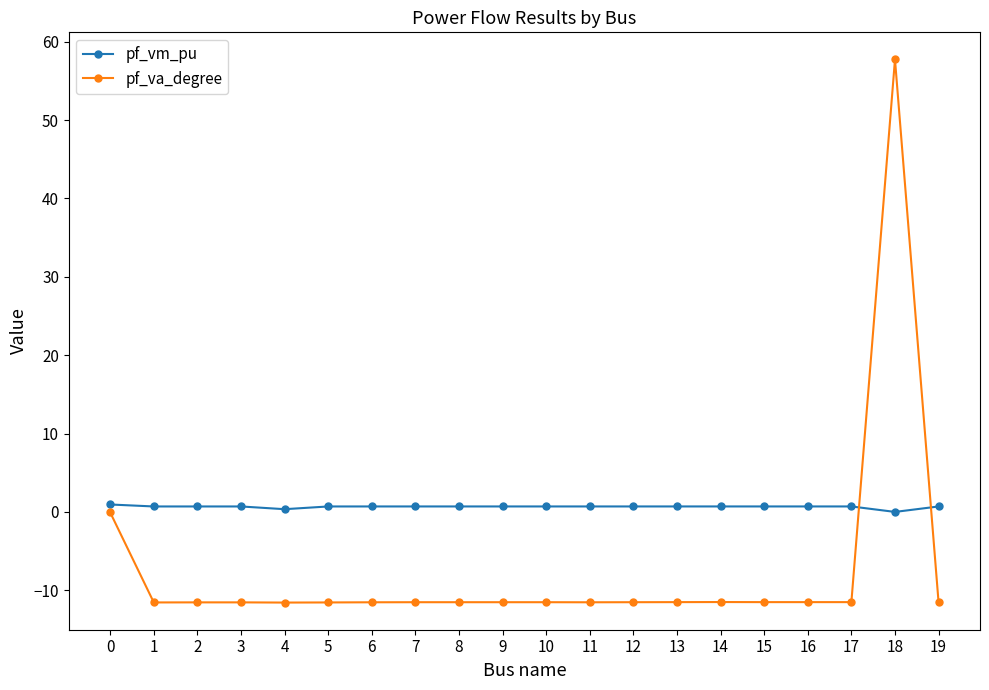

What is the greatest value displayed?

57.7